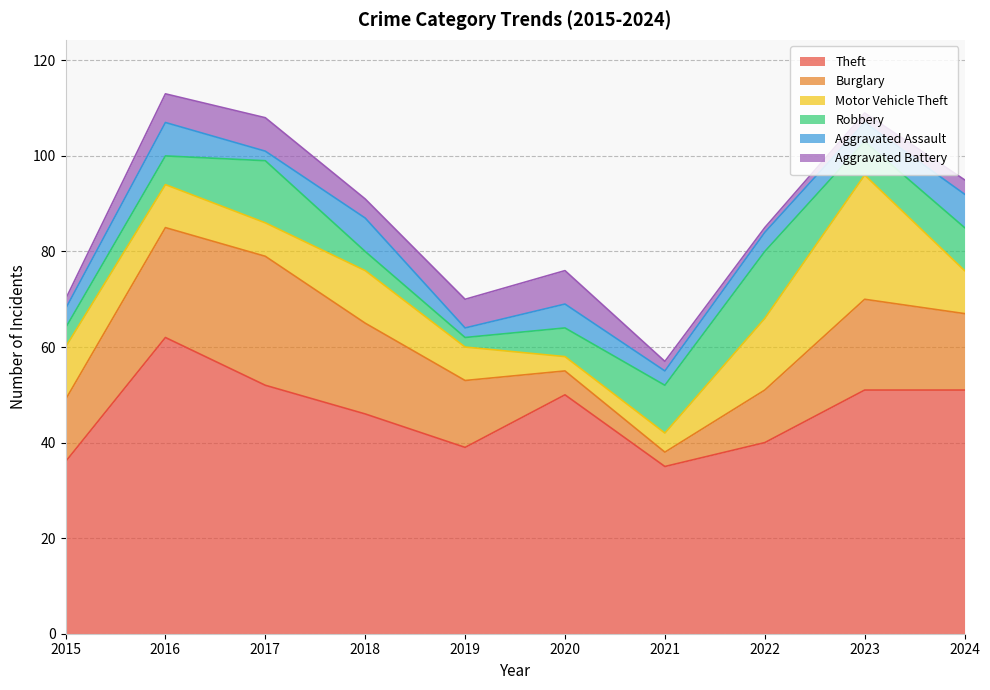

Rank the series by their maximum value, from highest to lowest.

Theft, Burglary, Motor Vehicle Theft, Robbery, Aggravated Assault, Aggravated Battery